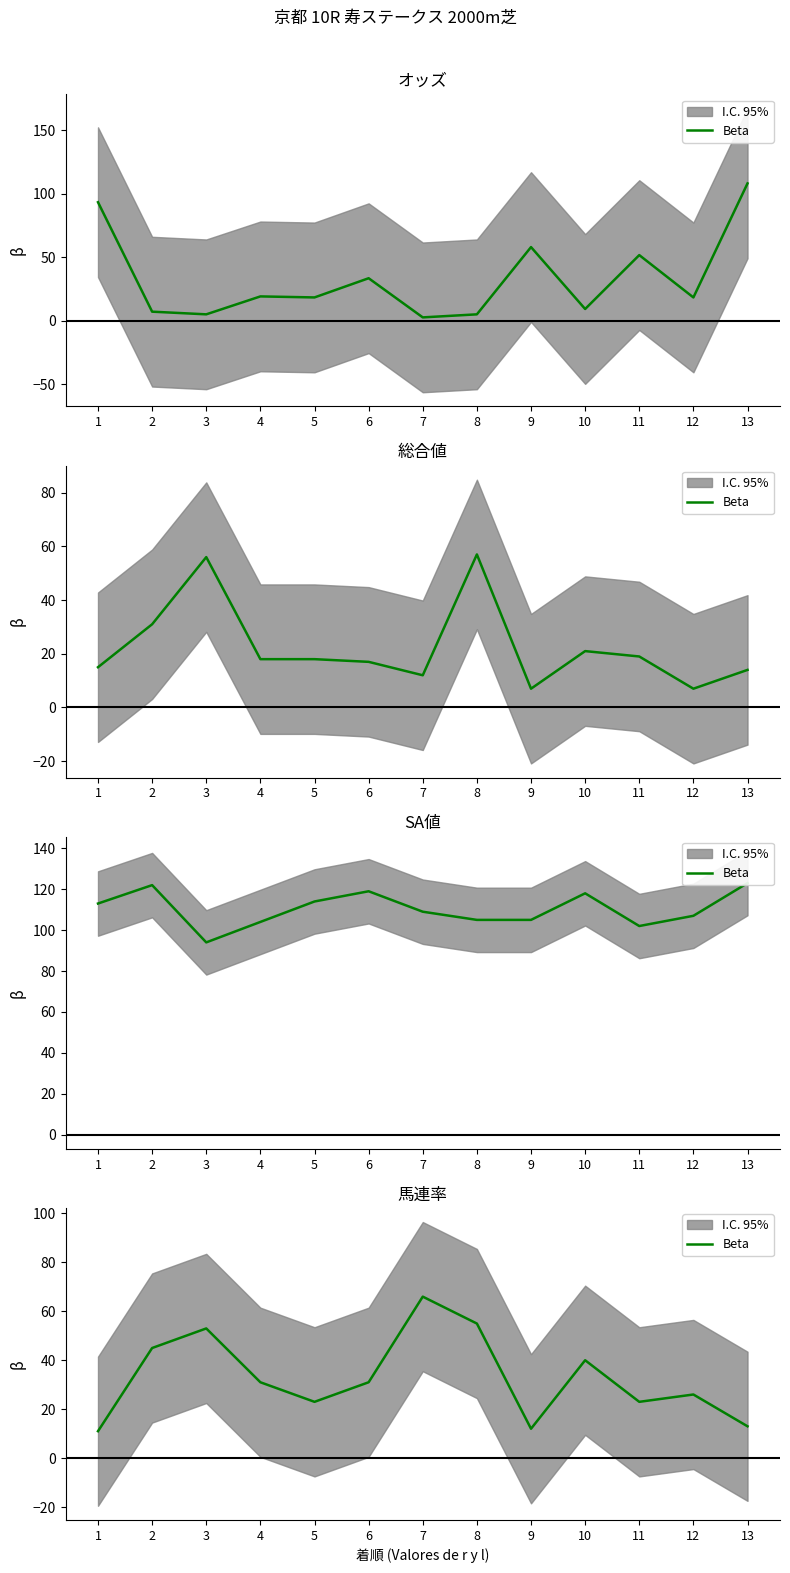

At which category does the data reach its first local peak?

3